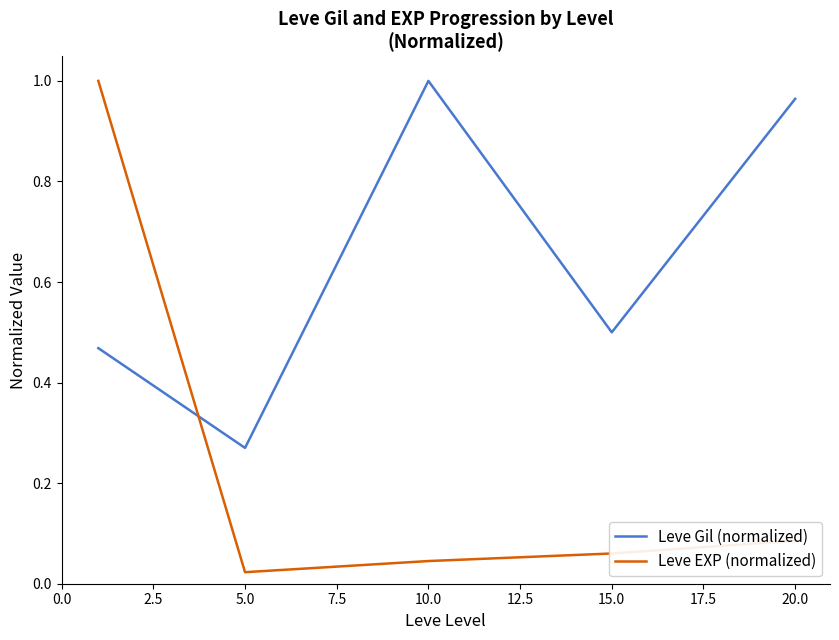

After their last crossing, which series has the higher values: Leve Gil (normalized) or Leve EXP (normalized)?

Leve Gil (normalized)